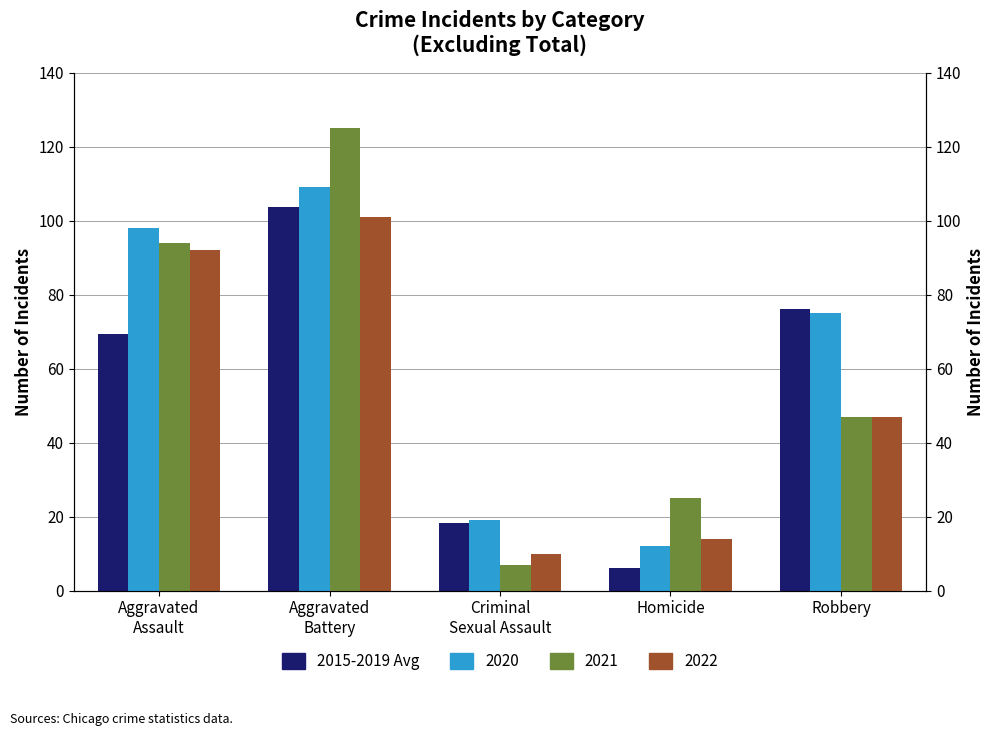

List the labels in order of value, largest first.

Aggravated
Battery, Robbery, Aggravated
Assault, Criminal
Sexual Assault, Homicide